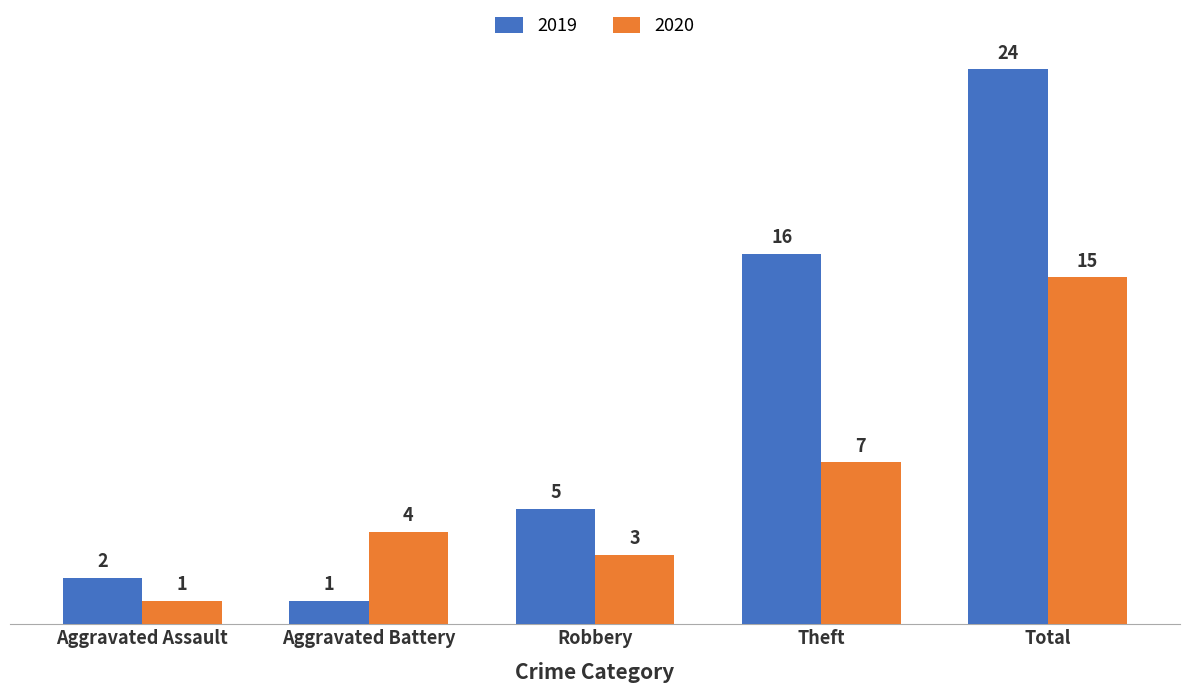

Which series has the widest spread of values?

2019